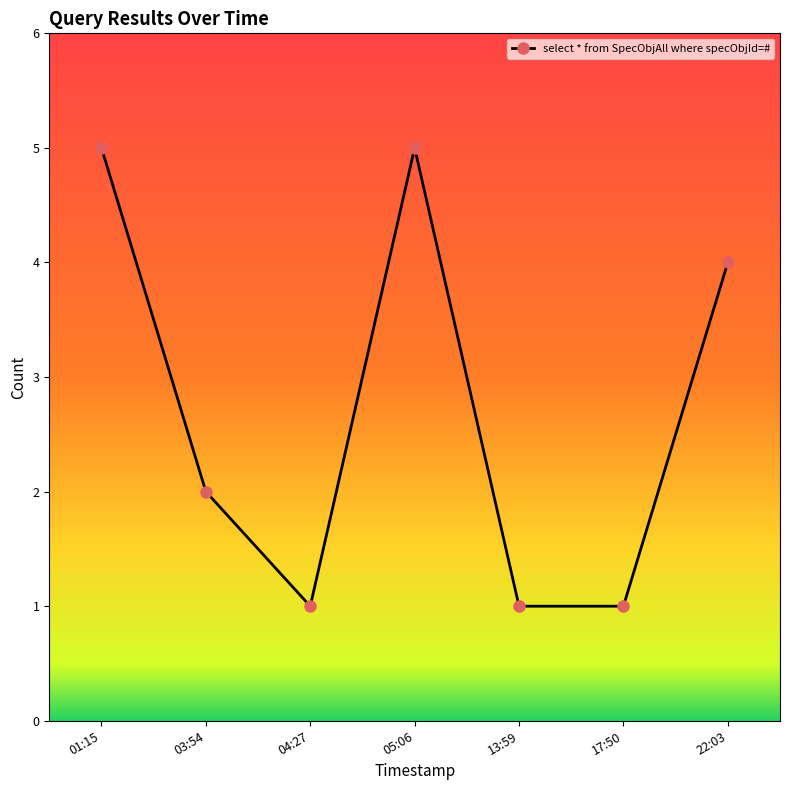

Between 01:15 and 13:59, which is larger?

01:15